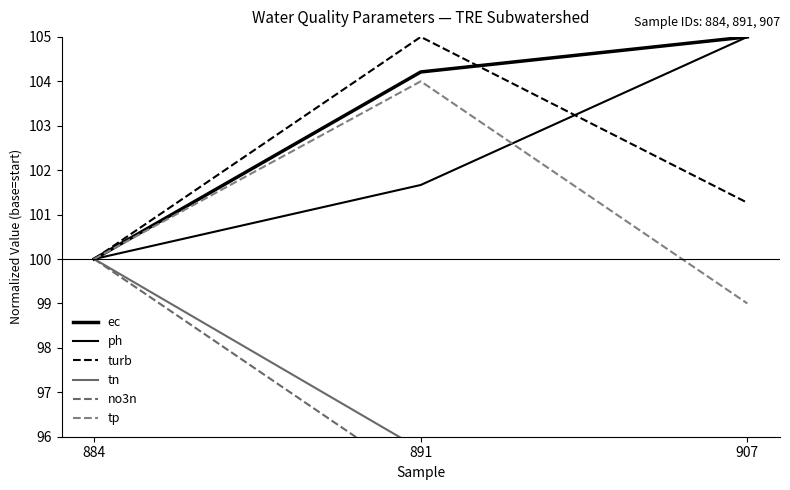

Reading left to right, transcribe all the data shown in this chart.

ec: 100.0	104.2	105.0
ph: 100.0	101.7	105.0
turb: 100.0	105.0	101.3
tn: 100.0	95.7	95.0
no3n: 100.0	95.0	95.4
tp: 100.0	104.0	99.0